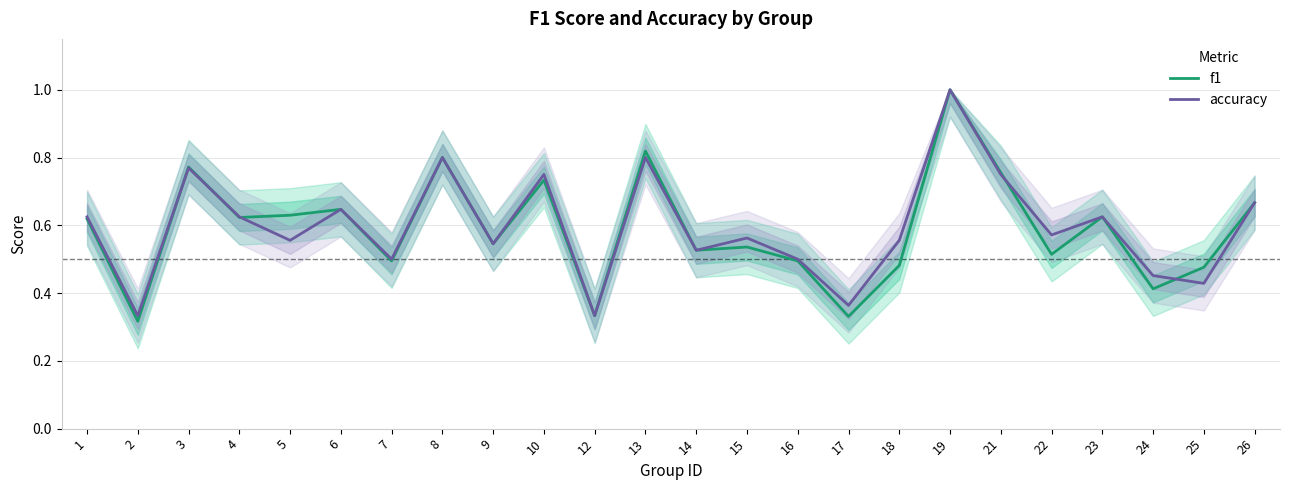

Rank the series by their maximum value, from lowest to highest.

f1, accuracy